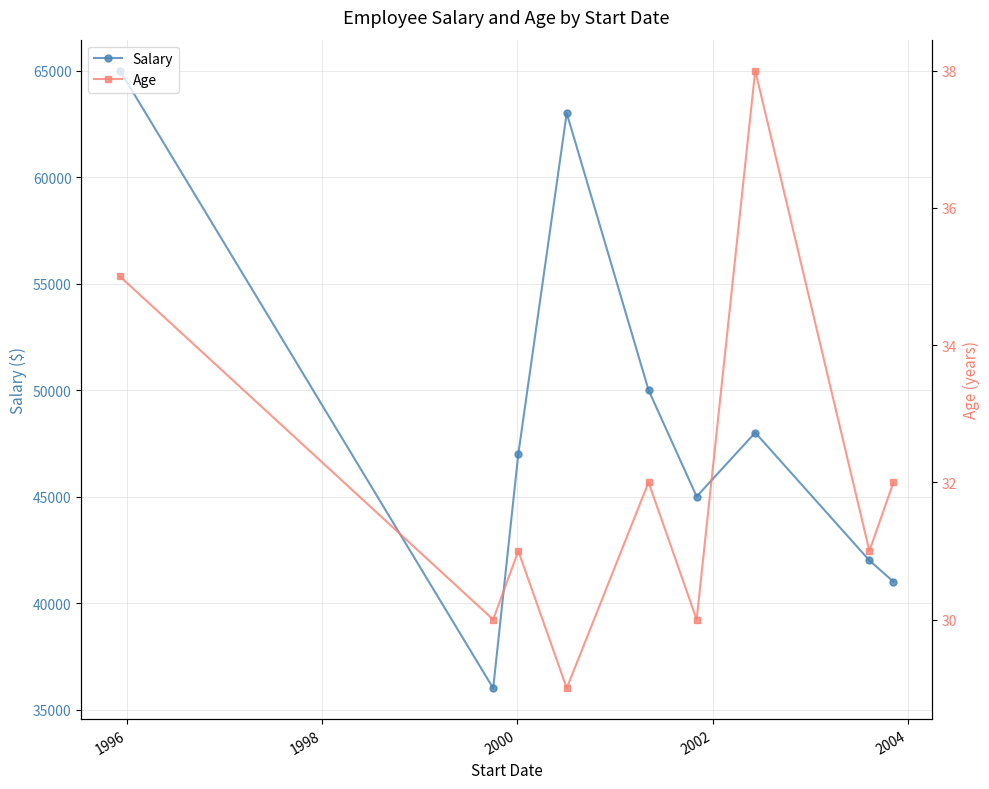

How many lines are shown in the chart?

2